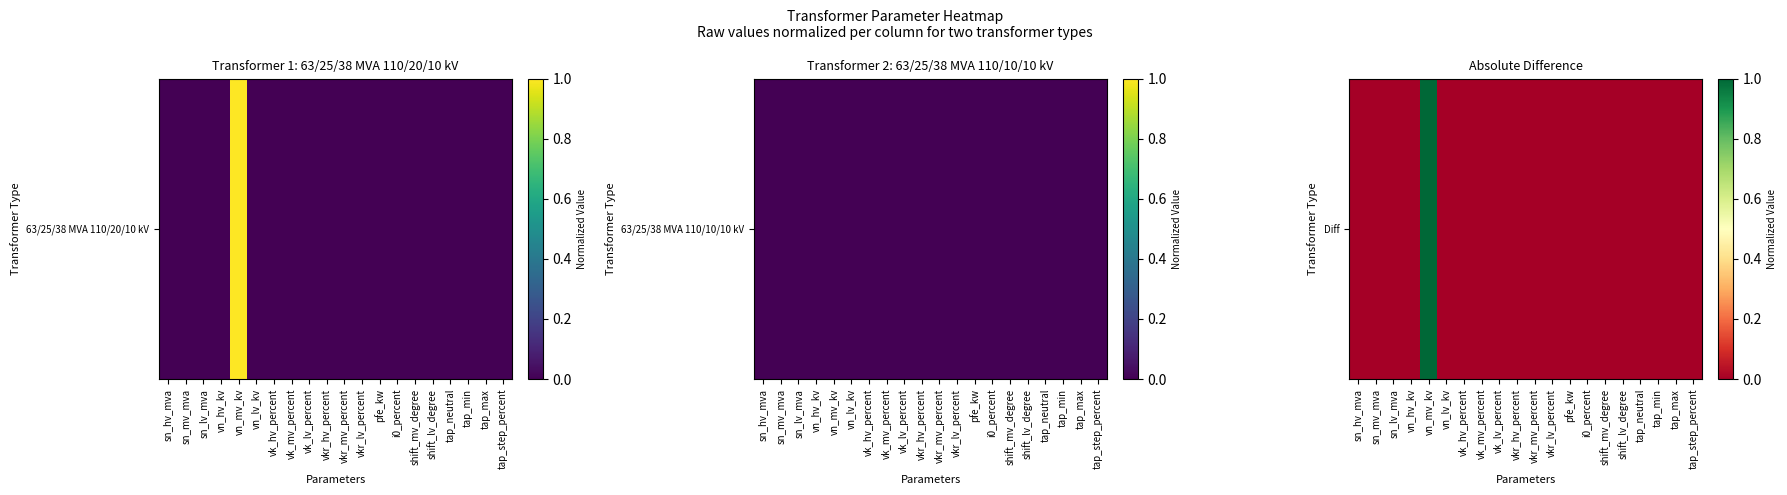

How many series are shown in this chart?

1